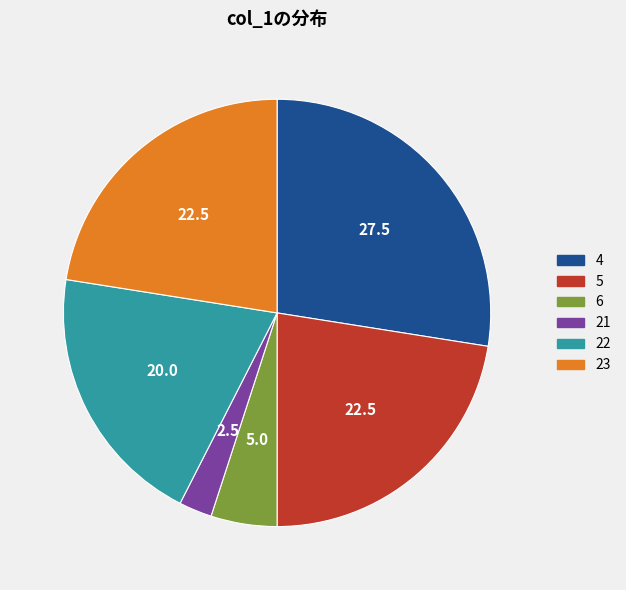

Do 22 and 5 together represent more than half of the pie?

No